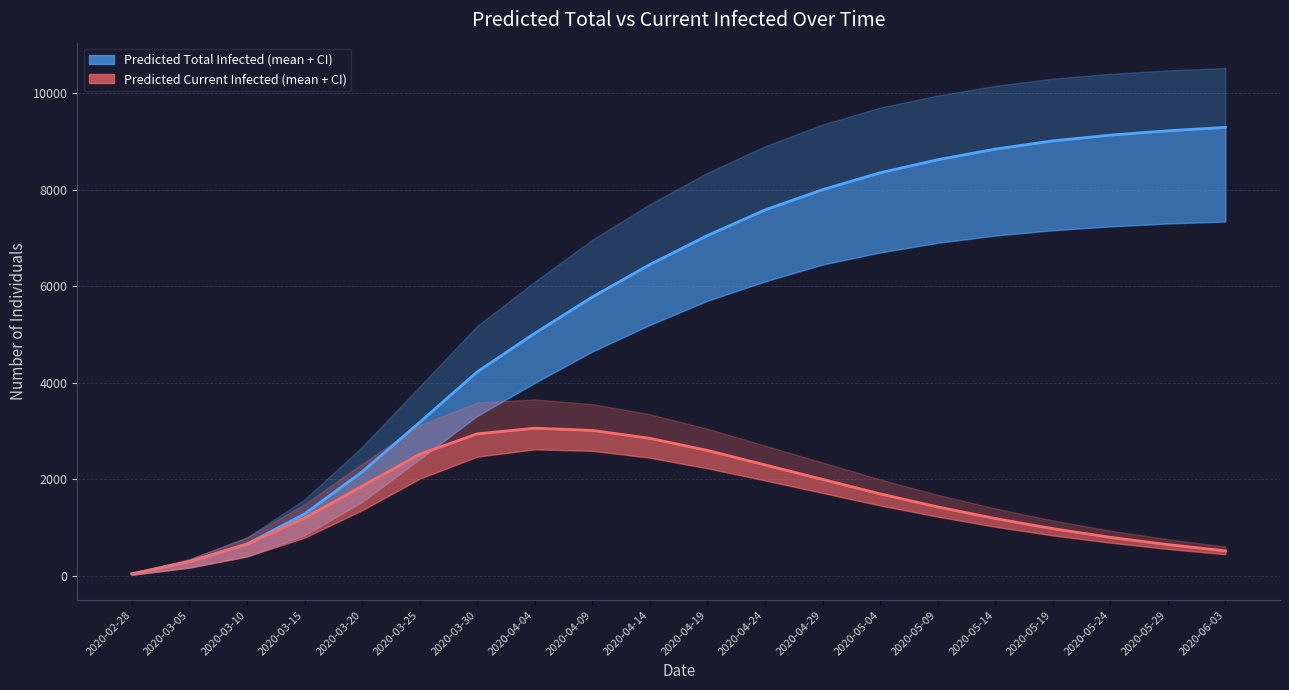

Rank the series by their average value, from lowest to highest.

predicted_current_infected_mean line, predicted_total_infected_mean line